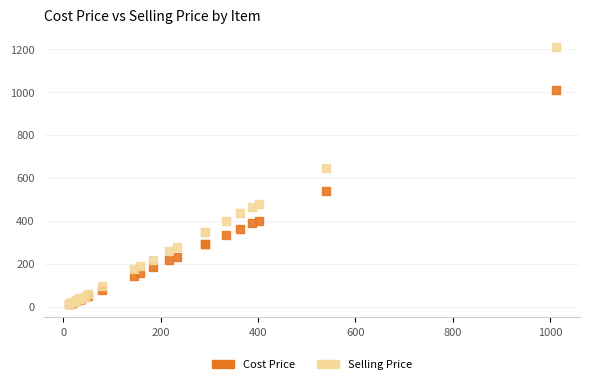

Which series has the largest Y range (max minus min)?

Selling Price